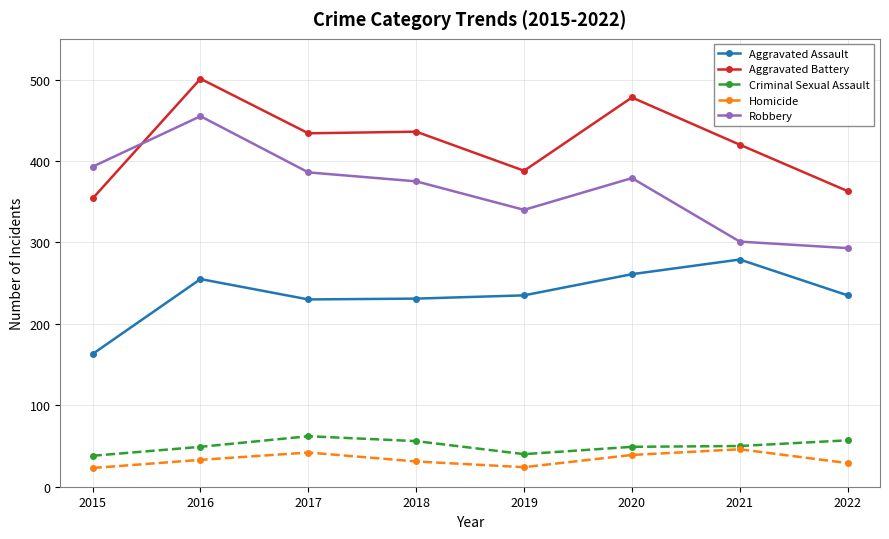

List the series in order of their peak value, highest first.

Aggravated Battery, Robbery, Aggravated Assault, Criminal Sexual Assault, Homicide